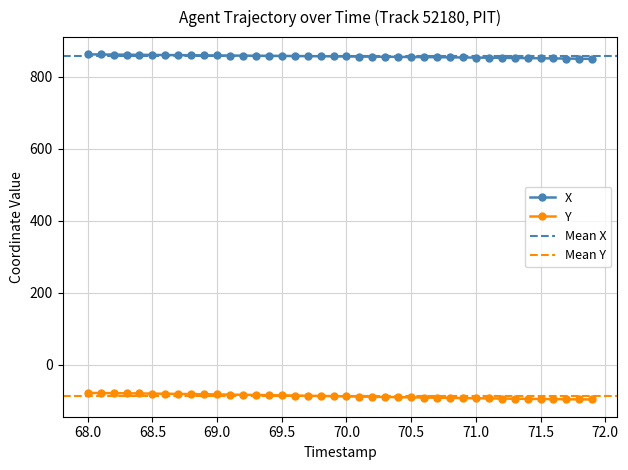

What is the lowest value of the X series?

849.9